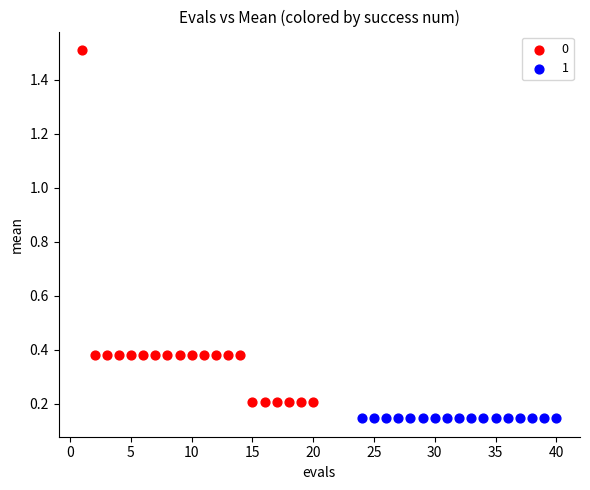

What are all the series names shown in the legend?

0, 1